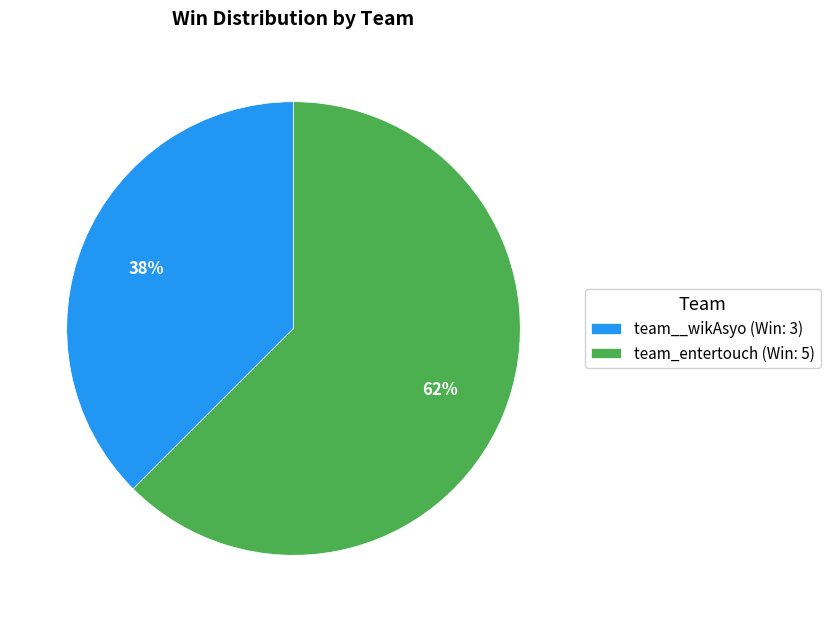

Count the number of slices in the pie.

2